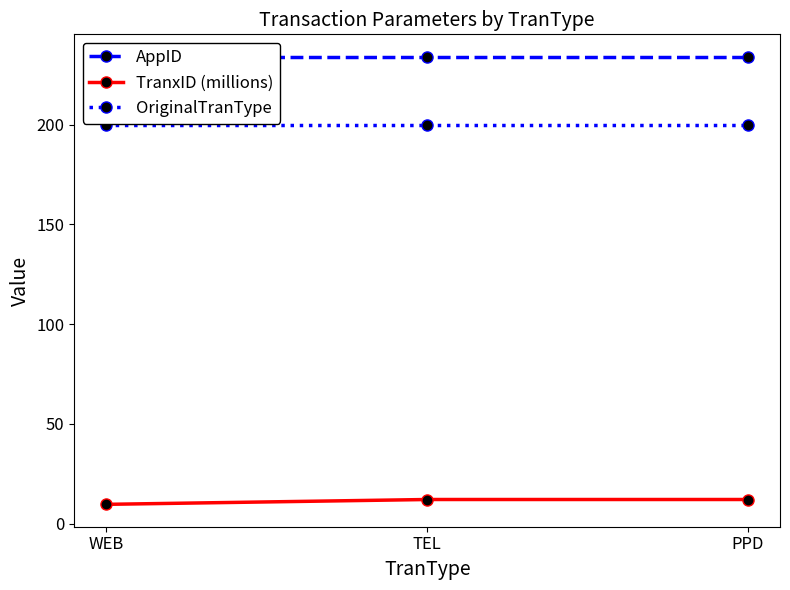

True or false: AppID has a value of 112.6 at TEL.

False